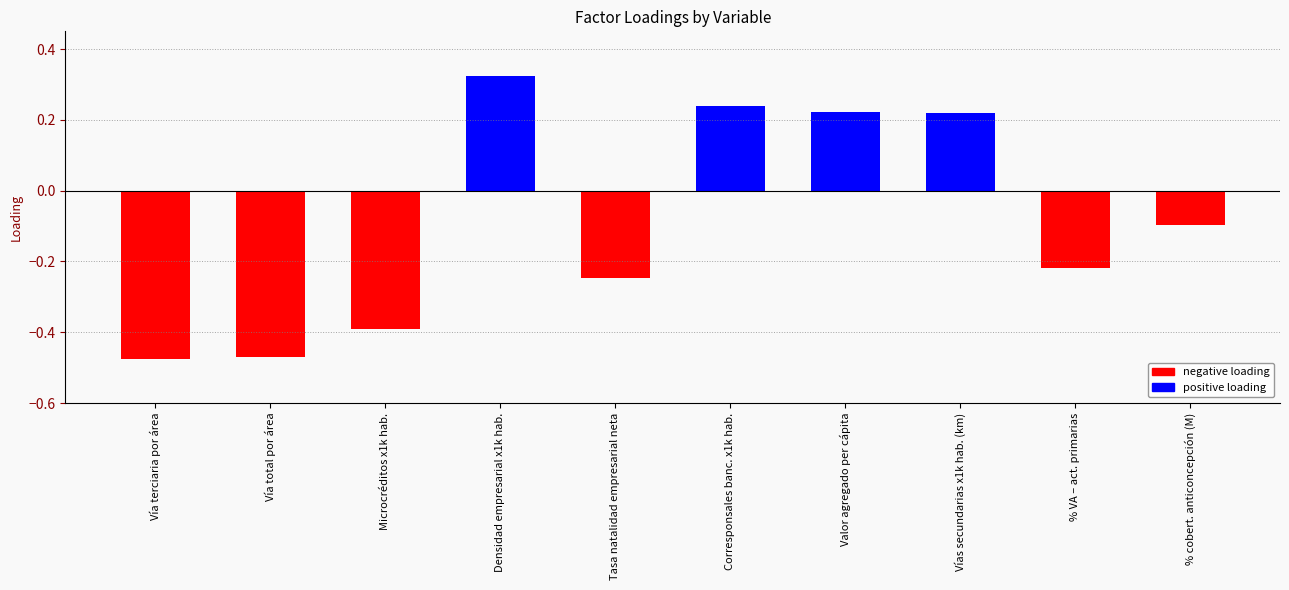

Reading left to right, extract all data points from this chart.

Vía terciaria por área=-0.5	Vía total por área=-0.5	Microcréditos x1k hab.=-0.4	Densidad empresarial x1k hab.=0.3	Tasa natalidad empresarial neta=-0.2	Corresponsales banc. x1k hab.=0.2	Valor agregado per cápita=0.2	Vías secundarias x1k hab. (km)=0.2	% VA – act. primarias=-0.2	% cobert. anticoncepción (M)=-0.1